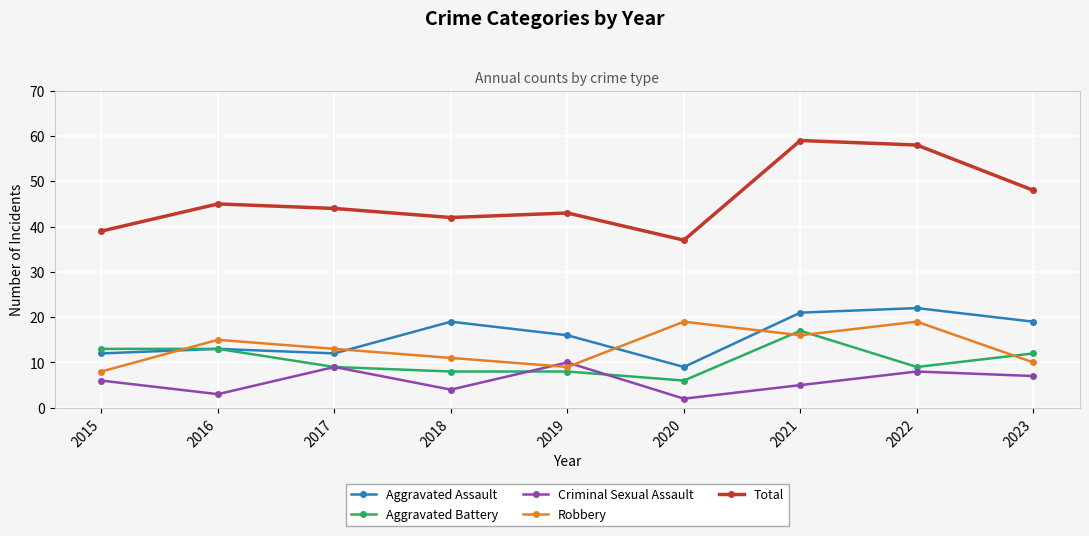

True or false: Criminal Sexual Assault and Total cross at least once.

False